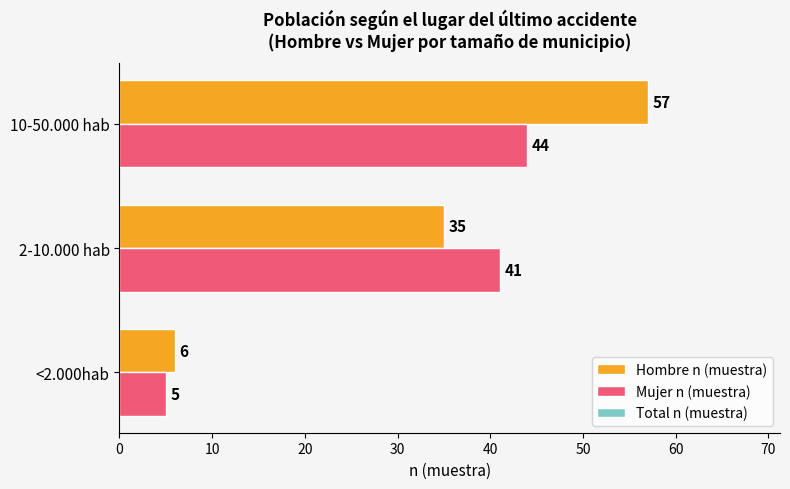

What is the difference between the Mujer n (muestra) values at 2-10.000 hab and <2.000hab?

36